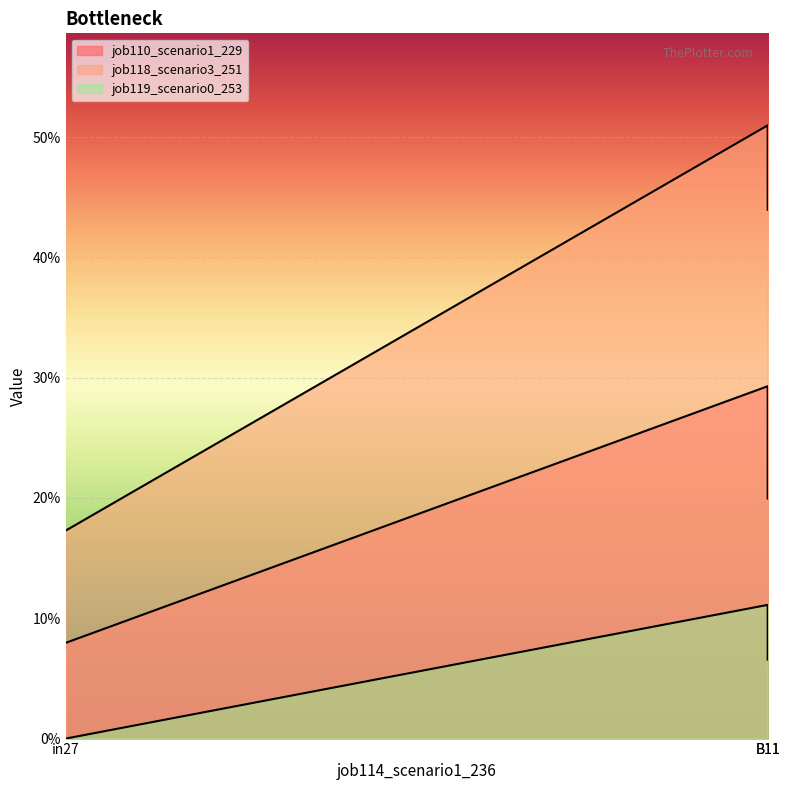

What is the spread (max minus min) of values at B11?

0.4